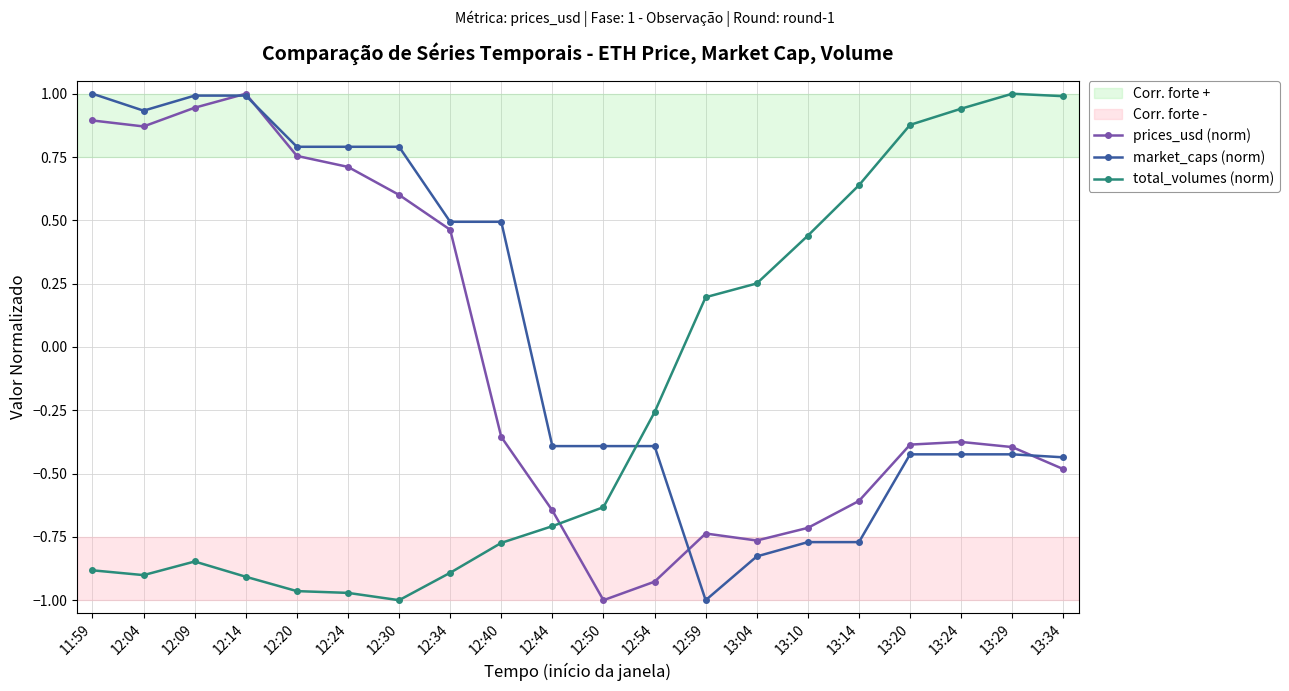

How many positive values does the market_caps (norm) series have?

9